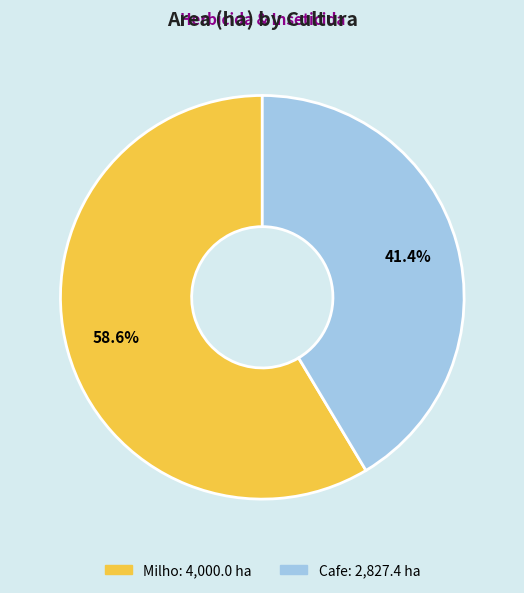

Which category has the smallest portion of the pie?

Cafe